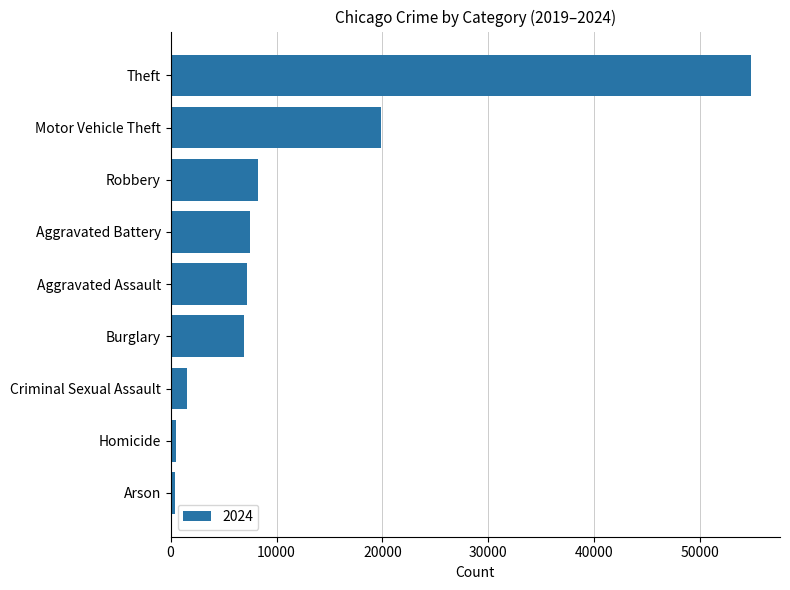

At which label is the value closest to 27616?

Motor Vehicle Theft